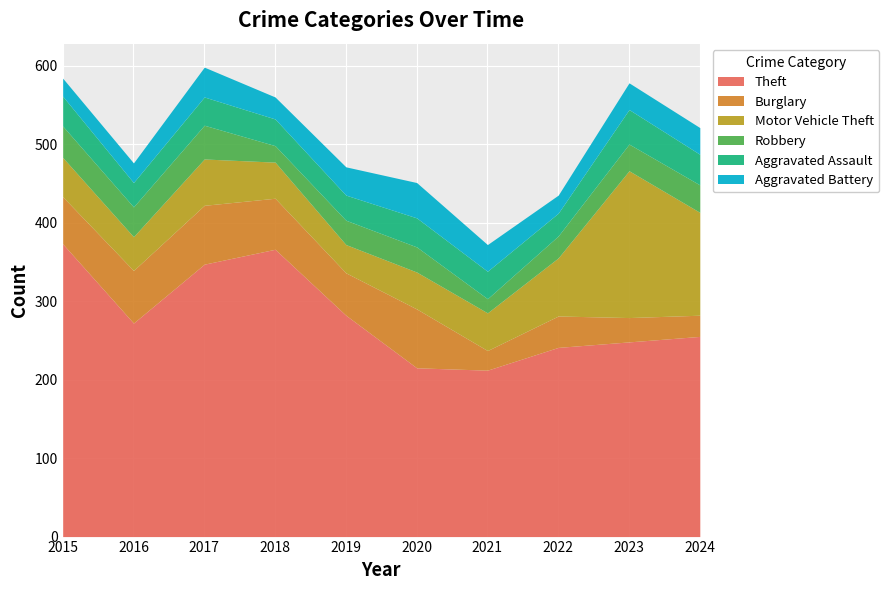

Where is Aggravated Battery nearest to the value 34?

2021